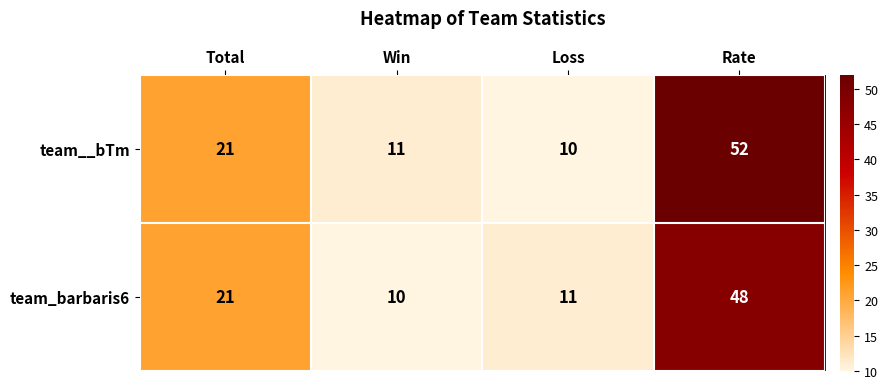

At how many categories does at least one series exceed 25?

1